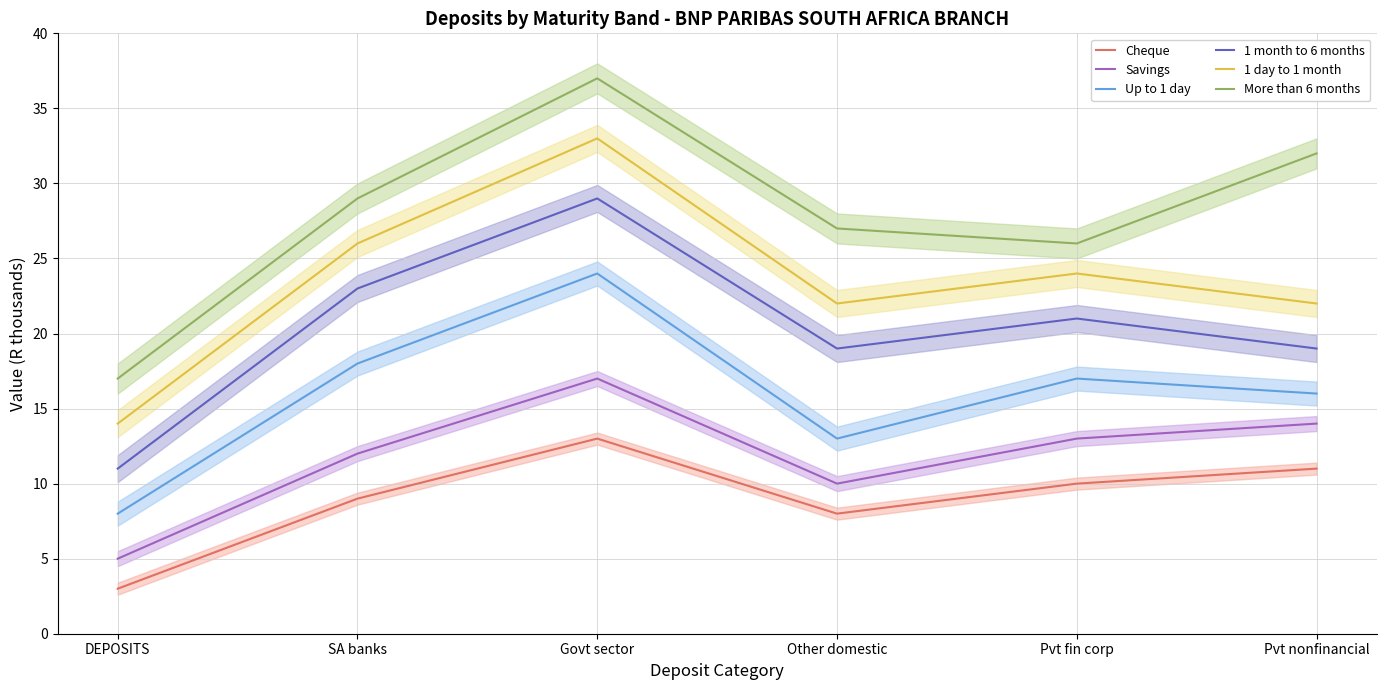

What is the label of the 1st point from the left?

DEPOSITS